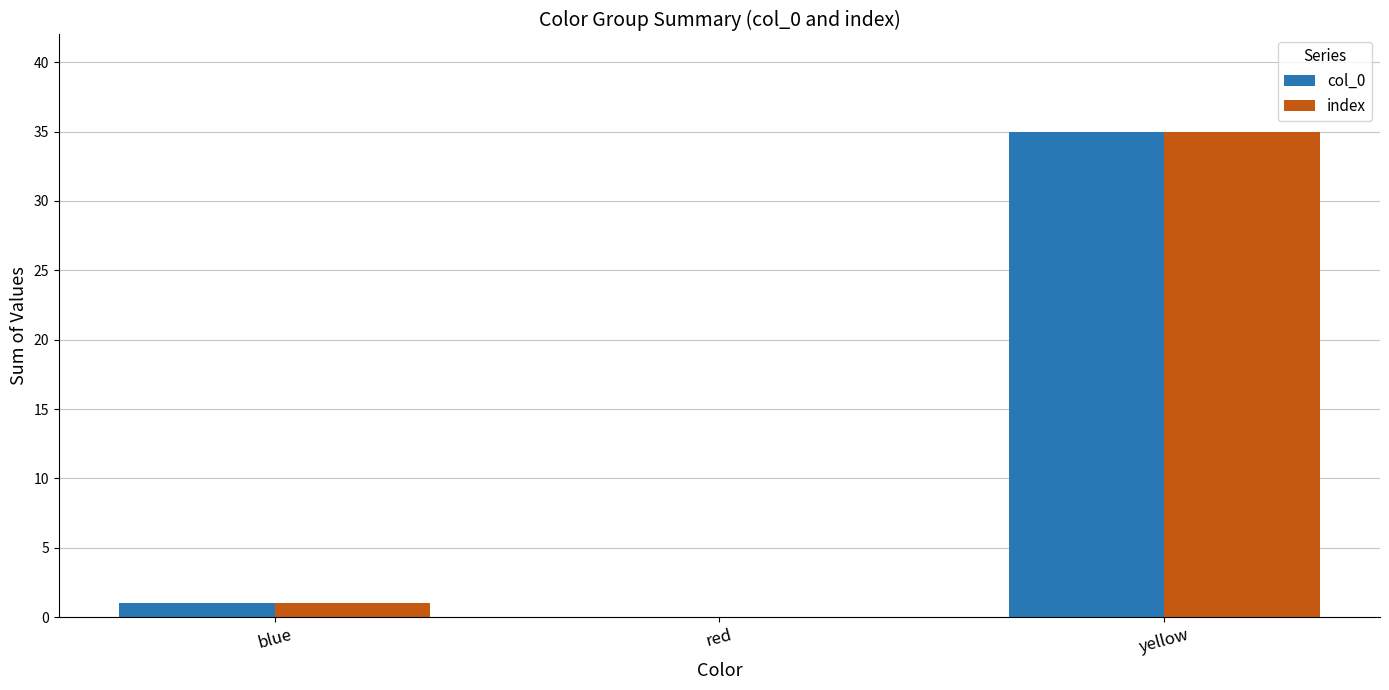

What is the maximum value shown in the chart?

35